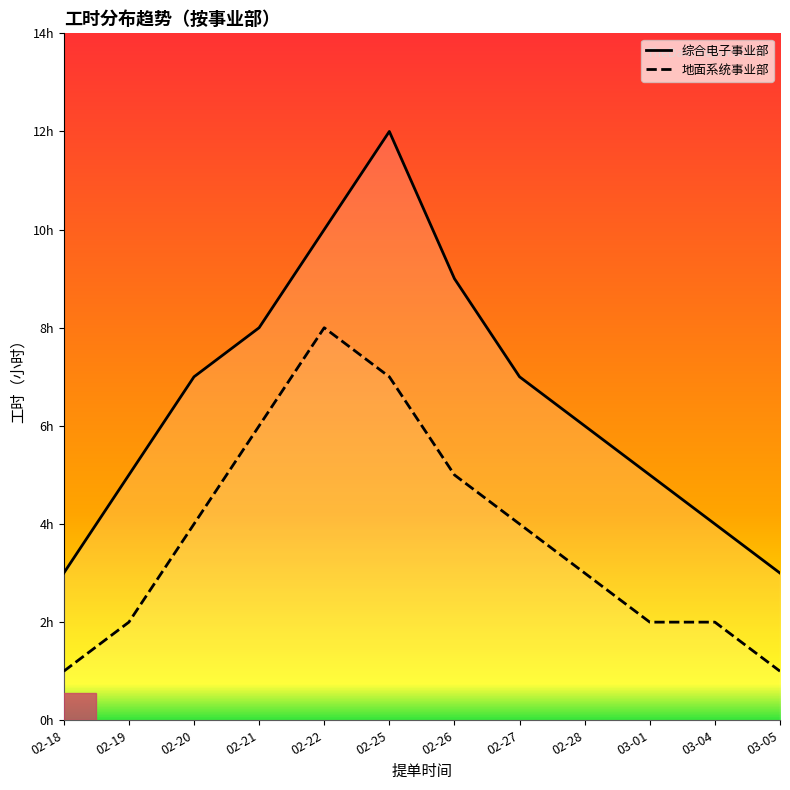

What is the difference between the second highest and minimum values in the 综合电子事业部 series?

7